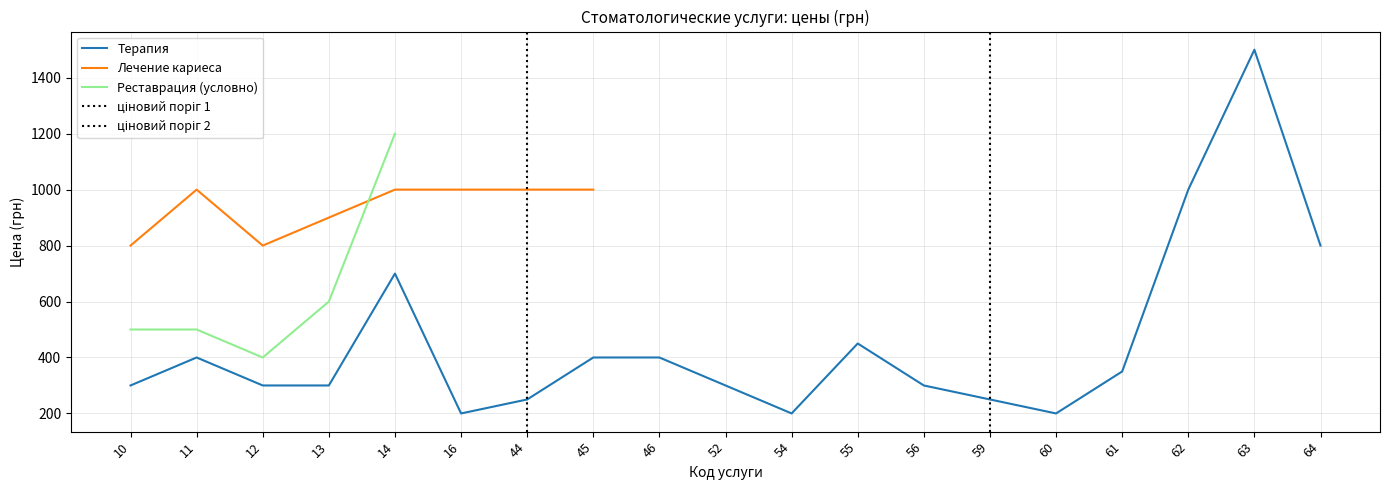

What is the sum of the Лечение кариеса values at 44 and 52?

1000